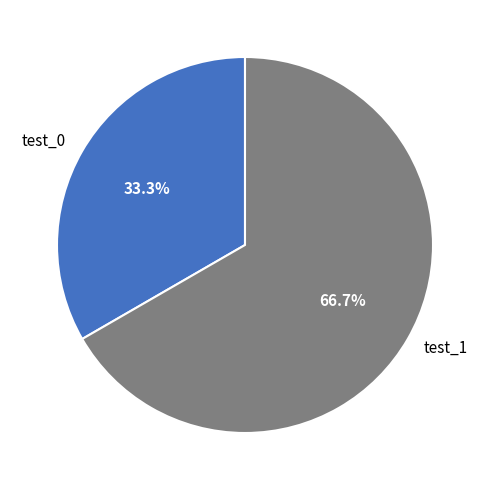

Count the number of slices in the pie.

2